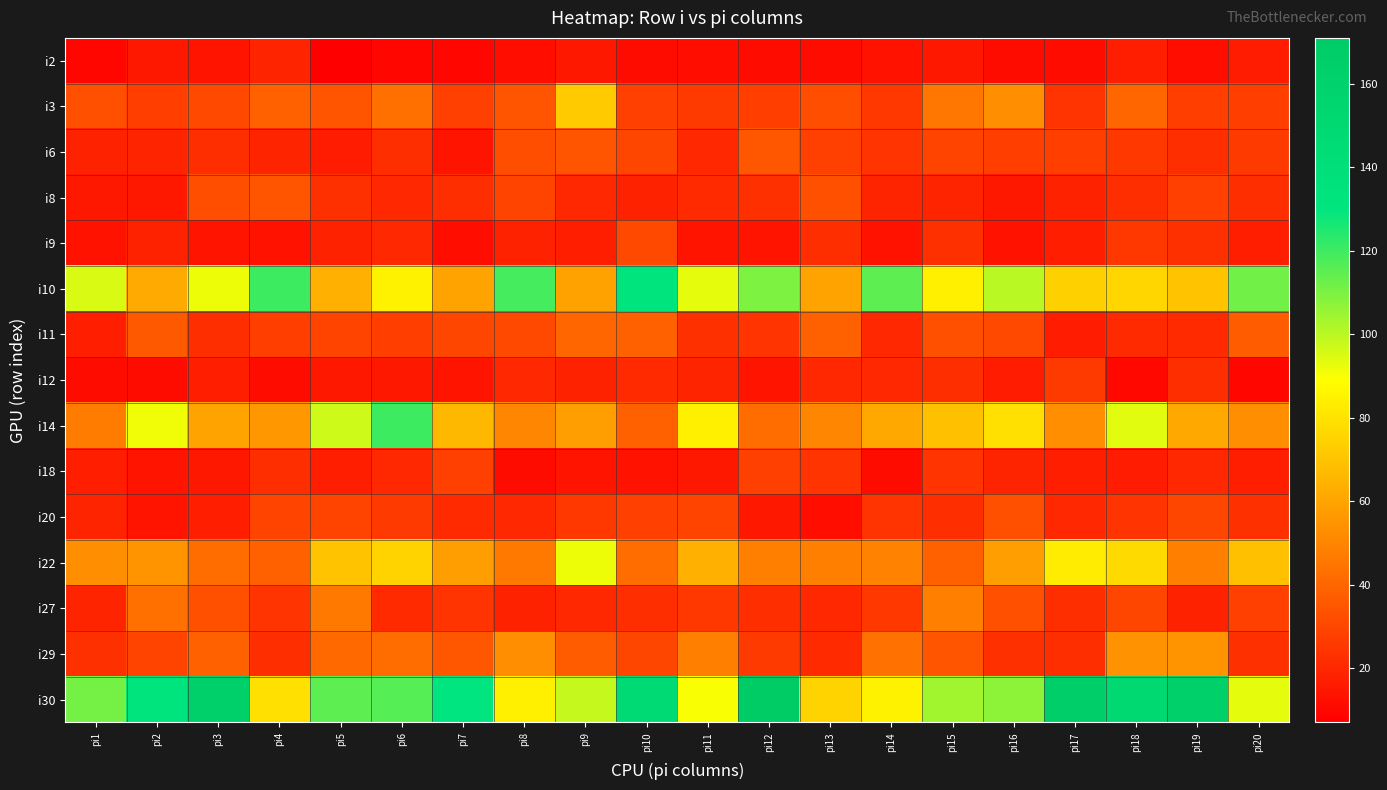

What is the difference between the highest and lowest values at pi12?

160